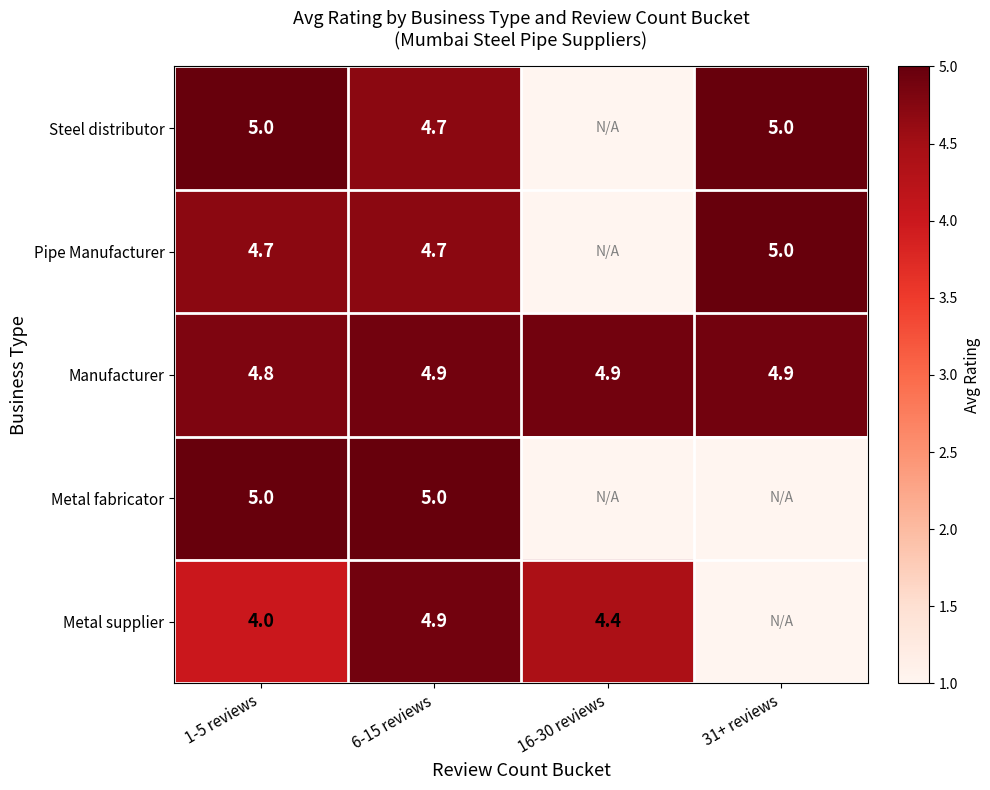

What is the average value of the Manufacturer series?

4.9